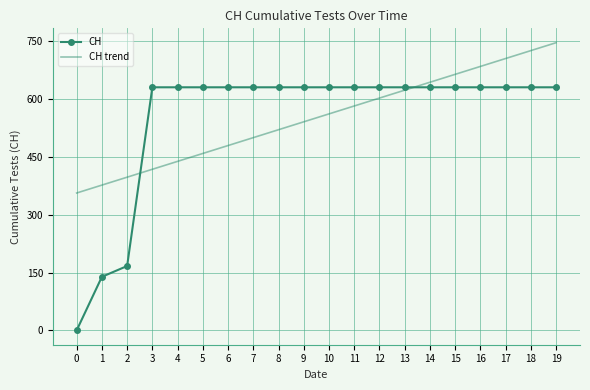

Is it true that CH trend equals 356.6 at 0?

True